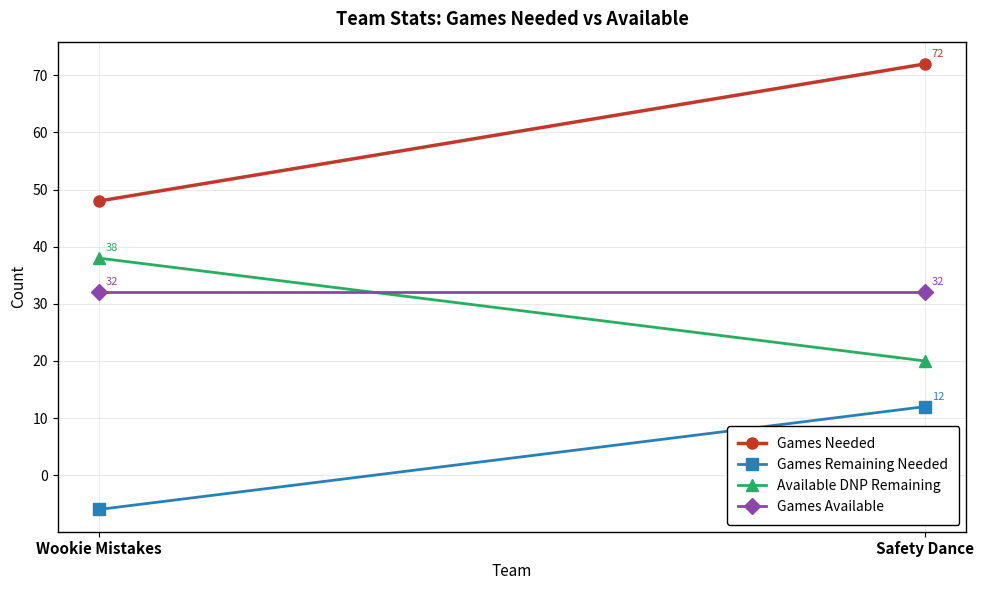

What is the difference between the highest and lowest values at Wookie Mistakes?

54